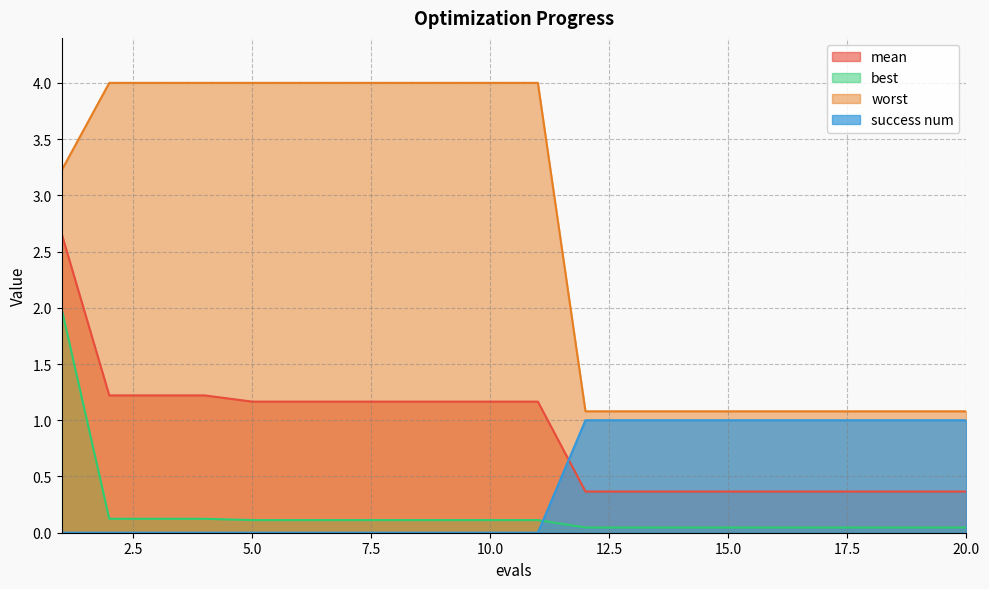

Which series has the largest total across all categories?

worst